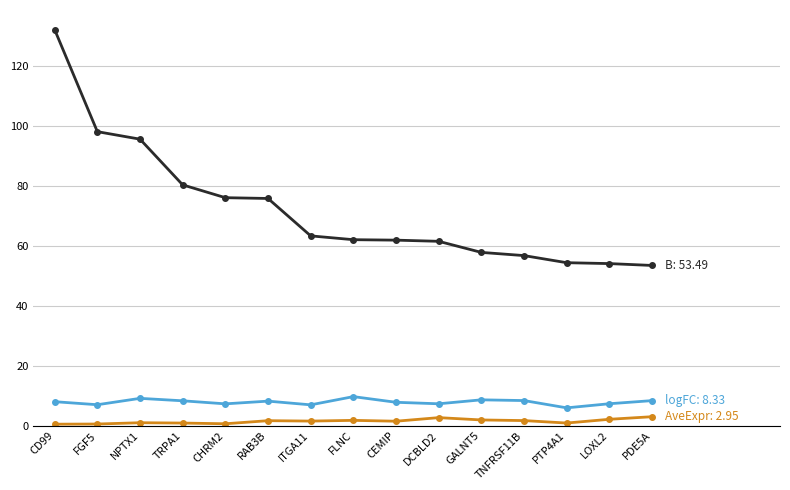

At which category is the sum across all series the highest?

CD99